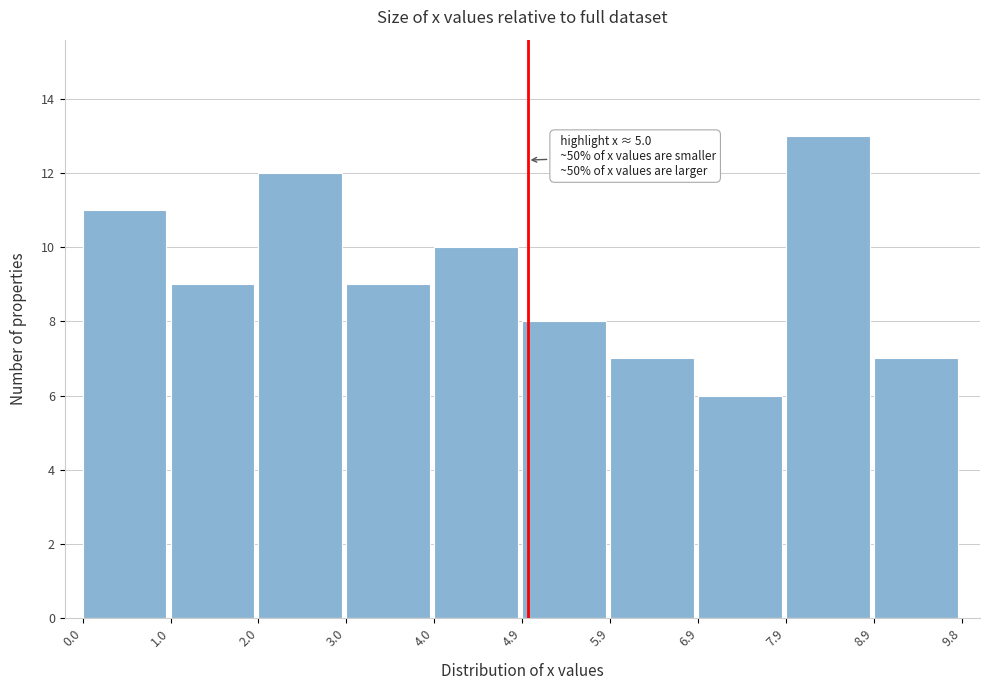

Which range on the x-axis has the tallest bar?

7.9 to 8.9